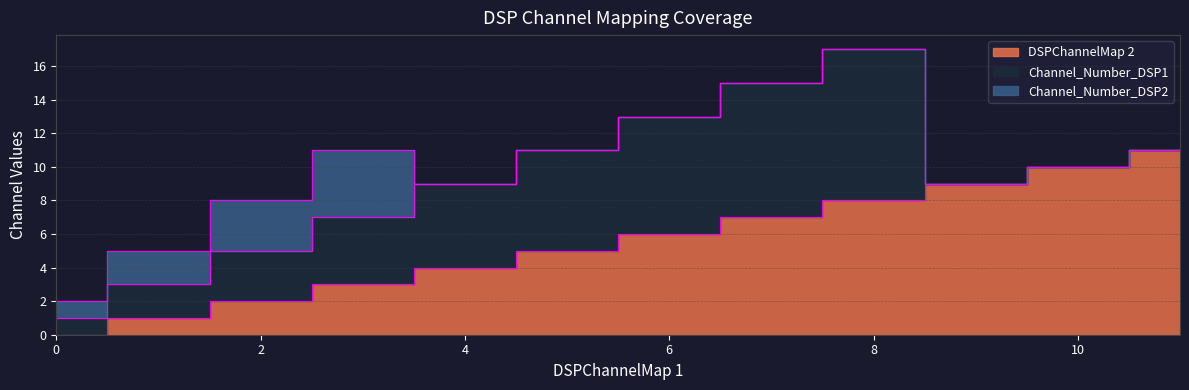

Reading left to right, list all the values displayed in this chart.

DSPChannelMap 2: 0	1	2	3	4	5	6	7	8	9	10	11
Channel_Number_DSP1: 1	2	3	4	5	6	7	8	9	0	0	0
Channel_Number_DSP2: 1	2	3	4	0	0	0	0	0	0	0	0